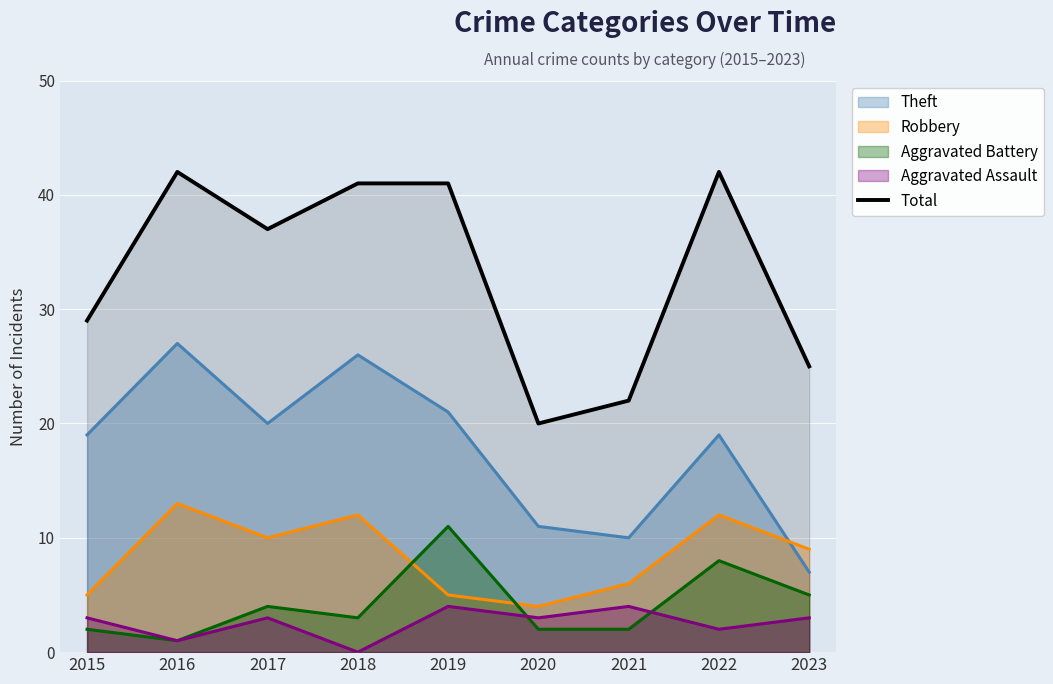

True or false: Aggravated Assault has a value of 3 at 2023.

True